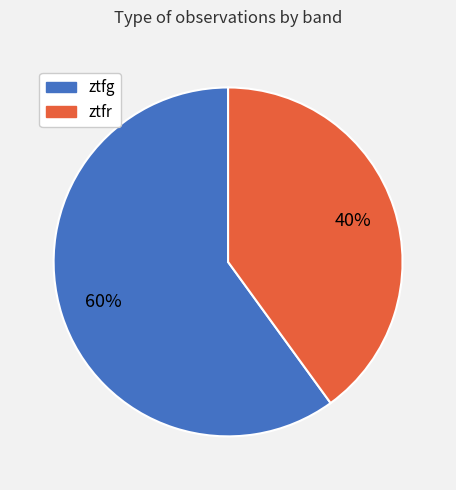

Is ztfr the majority of the pie?

No